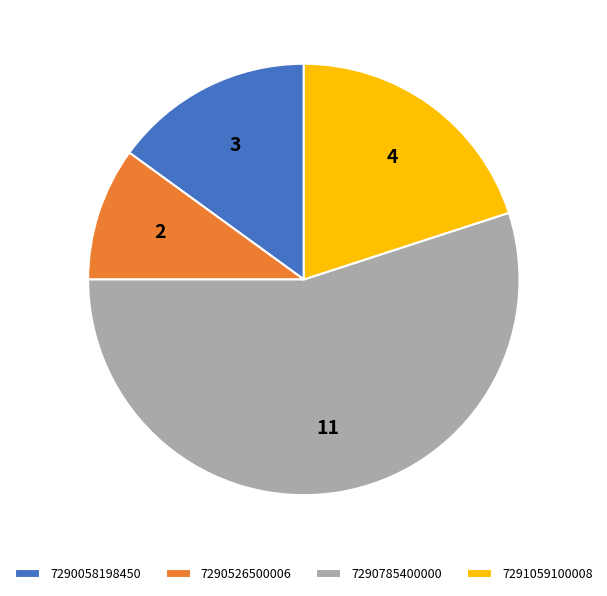

Is there a majority slice in this chart?

Yes